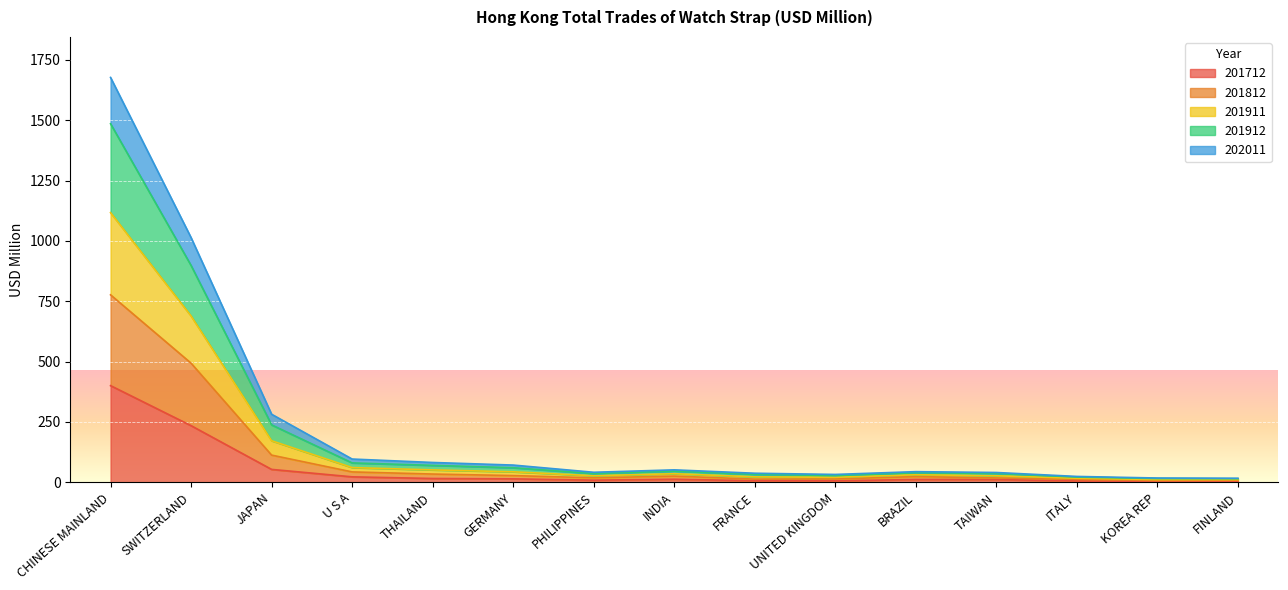

At which category is the sum across all series the highest?

CHINESE MAINLAND